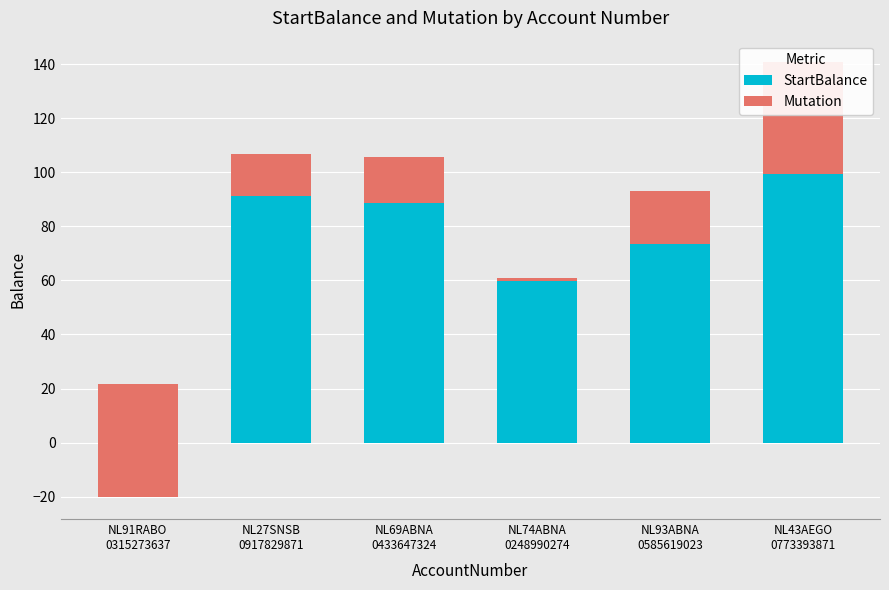

How many bars are there in each group?

2